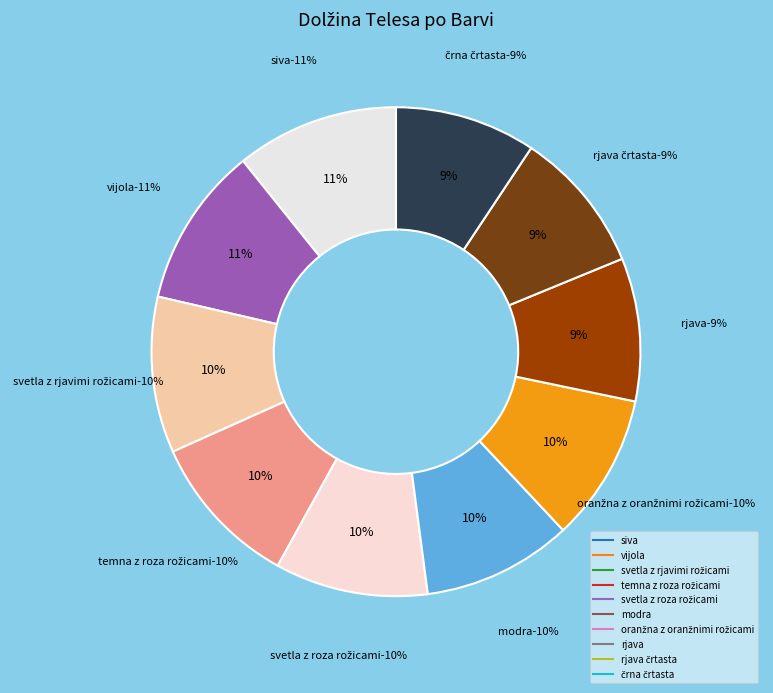

True or false: rjava črtasta accounts for 24% of the total.

False